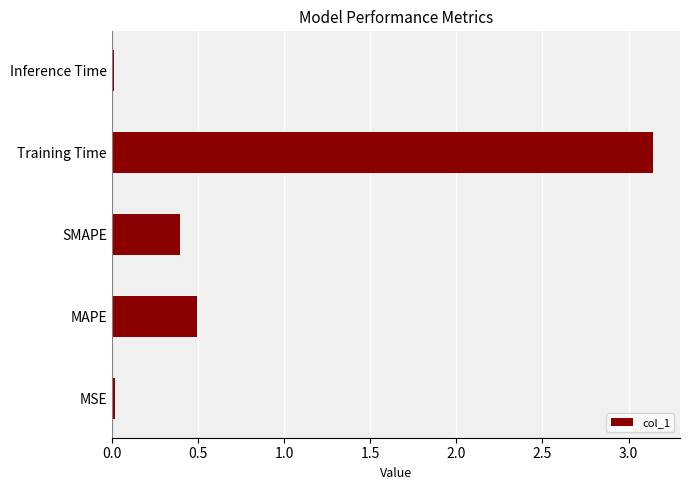

What is the sum of all values?

4.1